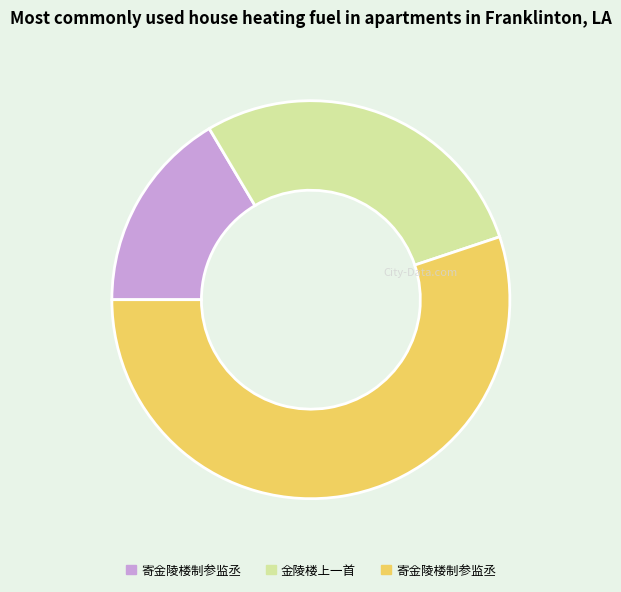

Is there a majority slice in this chart?

Yes